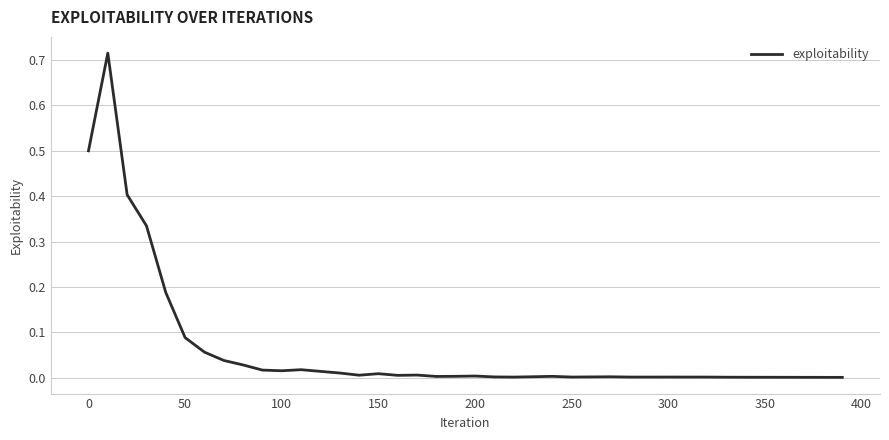

What is the difference between the maximum and minimum values?

0.7